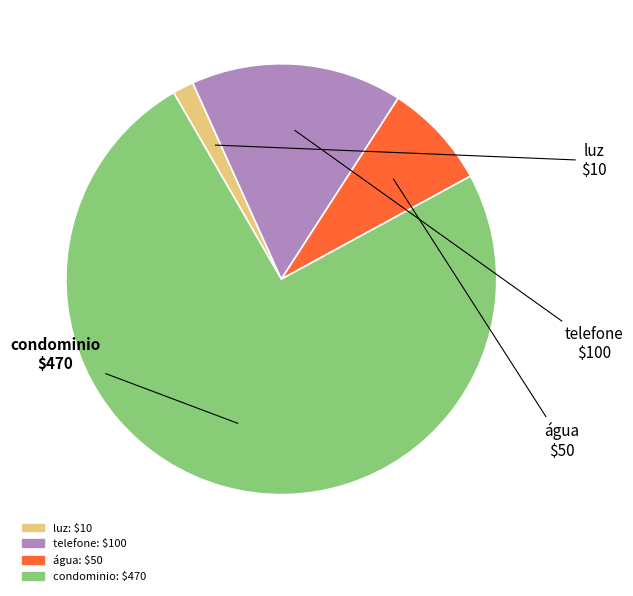

Is condominio the majority of the pie?

Yes